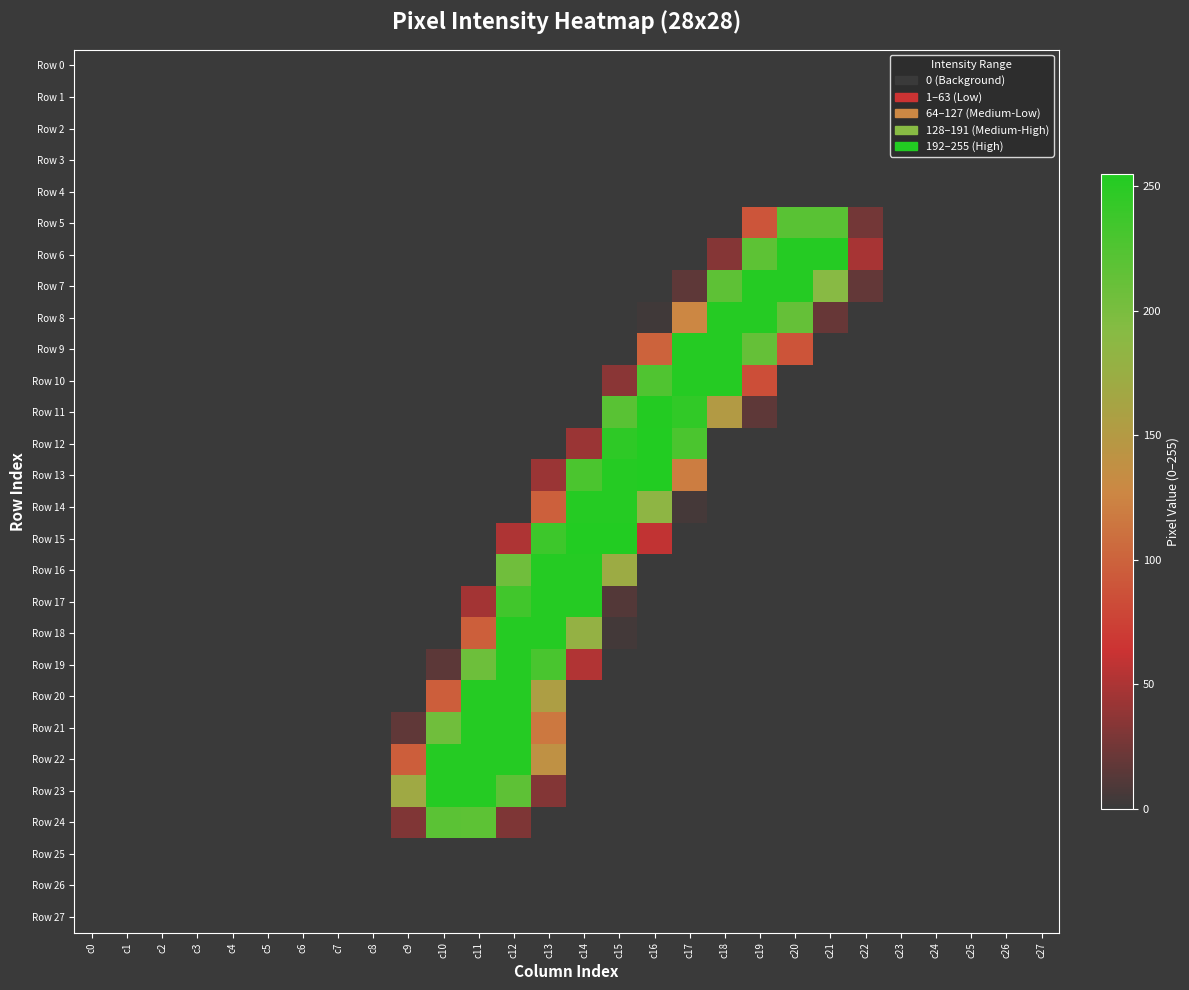

Reading right to left, transcribe all the data shown in this chart.

Row 0: c27=0	c26=0	c25=0	c24=0	c23=0	c22=0	c21=0	c20=0	c19=0	c18=0	c17=0	c16=0	c15=0	c14=0	c13=0	c12=0	c11=0	c10=0	c9=0	c8=0	c7=0	c6=0	c5=0	c4=0	c3=0	c2=0	c1=0	c0=0
Row 1: c27=0	c26=0	c25=0	c24=0	c23=0	c22=0	c21=0	c20=0	c19=0	c18=0	c17=0	c16=0	c15=0	c14=0	c13=0	c12=0	c11=0	c10=0	c9=0	c8=0	c7=0	c6=0	c5=0	c4=0	c3=0	c2=0	c1=0	c0=0
Row 2: c27=0	c26=0	c25=0	c24=0	c23=0	c22=0	c21=0	c20=0	c19=0	c18=0	c17=0	c16=0	c15=0	c14=0	c13=0	c12=0	c11=0	c10=0	c9=0	c8=0	c7=0	c6=0	c5=0	c4=0	c3=0	c2=0	c1=0	c0=0
Row 3: c27=0	c26=0	c25=0	c24=0	c23=0	c22=0	c21=0	c20=0	c19=0	c18=0	c17=0	c16=0	c15=0	c14=0	c13=0	c12=0	c11=0	c10=0	c9=0	c8=0	c7=0	c6=0	c5=0	c4=0	c3=0	c2=0	c1=0	c0=0
Row 4: c27=0	c26=0	c25=0	c24=0	c23=0	c22=0	c21=0	c20=0	c19=0	c18=0	c17=0	c16=0	c15=0	c14=0	c13=0	c12=0	c11=0	c10=0	c9=0	c8=0	c7=0	c6=0	c5=0	c4=0	c3=0	c2=0	c1=0	c0=0
Row 5: c27=0	c26=0	c25=0	c24=0	c23=0	c22=25	c21=220	c20=220	c19=90	c18=0	c17=0	c16=0	c15=0	c14=0	c13=0	c12=0	c11=0	c10=0	c9=0	c8=0	c7=0	c6=0	c5=0	c4=0	c3=0	c2=0	c1=0	c0=0
Row 6: c27=0	c26=0	c25=0	c24=0	c23=0	c22=48	c21=253	c20=253	c19=218	c18=33	c17=0	c16=0	c15=0	c14=0	c13=0	c12=0	c11=0	c10=0	c9=0	c8=0	c7=0	c6=0	c5=0	c4=0	c3=0	c2=0	c1=0	c0=0
Row 7: c27=0	c26=0	c25=0	c24=0	c23=0	c22=18	c21=191	c20=253	c19=253	c18=217	c17=16	c16=0	c15=0	c14=0	c13=0	c12=0	c11=0	c10=0	c9=0	c8=0	c7=0	c6=0	c5=0	c4=0	c3=0	c2=0	c1=0	c0=0
Row 8: c27=0	c26=0	c25=0	c24=0	c23=0	c22=0	c21=20	c20=213	c19=253	c18=253	c17=127	c16=3	c15=0	c14=0	c13=0	c12=0	c11=0	c10=0	c9=0	c8=0	c7=0	c6=0	c5=0	c4=0	c3=0	c2=0	c1=0	c0=0
Row 9: c27=0	c26=0	c25=0	c24=0	c23=0	c22=0	c21=0	c20=89	c19=213	c18=253	c17=253	c16=100	c15=0	c14=0	c13=0	c12=0	c11=0	c10=0	c9=0	c8=0	c7=0	c6=0	c5=0	c4=0	c3=0	c2=0	c1=0	c0=0
Row 10: c27=0	c26=0	c25=0	c24=0	c23=0	c22=0	c21=0	c20=0	c19=84	c18=253	c17=253	c16=226	c15=35	c14=0	c13=0	c12=0	c11=0	c10=0	c9=0	c8=0	c7=0	c6=0	c5=0	c4=0	c3=0	c2=0	c1=0	c0=0
Row 11: c27=0	c26=0	c25=0	c24=0	c23=0	c22=0	c21=0	c20=0	c19=16	c18=151	c17=245	c16=254	c15=220	c14=0	c13=0	c12=0	c11=0	c10=0	c9=0	c8=0	c7=0	c6=0	c5=0	c4=0	c3=0	c2=0	c1=0	c0=0
Row 12: c27=0	c26=0	c25=0	c24=0	c23=0	c22=0	c21=0	c20=0	c19=0	c18=0	c17=229	c16=255	c15=247	c14=42	c13=0	c12=0	c11=0	c10=0	c9=0	c8=0	c7=0	c6=0	c5=0	c4=0	c3=0	c2=0	c1=0	c0=0
Row 13: c27=0	c26=0	c25=0	c24=0	c23=0	c22=0	c21=0	c20=0	c19=0	c18=0	c17=120	c16=255	c15=253	c14=229	c13=42	c12=0	c11=0	c10=0	c9=0	c8=0	c7=0	c6=0	c5=0	c4=0	c3=0	c2=0	c1=0	c0=0
Row 14: c27=0	c26=0	c25=0	c24=0	c23=0	c22=0	c21=0	c20=0	c19=0	c18=0	c17=5	c16=185	c15=253	c14=253	c13=98	c12=0	c11=0	c10=0	c9=0	c8=0	c7=0	c6=0	c5=0	c4=0	c3=0	c2=0	c1=0	c0=0
Row 15: c27=0	c26=0	c25=0	c24=0	c23=0	c22=0	c21=0	c20=0	c19=0	c18=0	c17=0	c16=59	c15=255	c14=255	c13=238	c12=51	c11=0	c10=0	c9=0	c8=0	c7=0	c6=0	c5=0	c4=0	c3=0	c2=0	c1=0	c0=0
Row 16: c27=0	c26=0	c25=0	c24=0	c23=0	c22=0	c21=0	c20=0	c19=0	c18=0	c17=0	c16=0	c15=172	c14=253	c13=253	c12=206	c11=0	c10=0	c9=0	c8=0	c7=0	c6=0	c5=0	c4=0	c3=0	c2=0	c1=0	c0=0
Row 17: c27=0	c26=0	c25=0	c24=0	c23=0	c22=0	c21=0	c20=0	c19=0	c18=0	c17=0	c16=0	c15=11	c14=253	c13=253	c12=235	c11=46	c10=0	c9=0	c8=0	c7=0	c6=0	c5=0	c4=0	c3=0	c2=0	c1=0	c0=0
Row 18: c27=0	c26=0	c25=0	c24=0	c23=0	c22=0	c21=0	c20=0	c19=0	c18=0	c17=0	c16=0	c15=4	c14=180	c13=253	c12=253	c11=97	c10=0	c9=0	c8=0	c7=0	c6=0	c5=0	c4=0	c3=0	c2=0	c1=0	c0=0
Row 19: c27=0	c26=0	c25=0	c24=0	c23=0	c22=0	c21=0	c20=0	c19=0	c18=0	c17=0	c16=0	c15=0	c14=52	c13=230	c12=253	c11=208	c10=15	c9=0	c8=0	c7=0	c6=0	c5=0	c4=0	c3=0	c2=0	c1=0	c0=0
Row 20: c27=0	c26=0	c25=0	c24=0	c23=0	c22=0	c21=0	c20=0	c19=0	c18=0	c17=0	c16=0	c15=0	c14=0	c13=156	c12=253	c11=253	c10=96	c9=0	c8=0	c7=0	c6=0	c5=0	c4=0	c3=0	c2=0	c1=0	c0=0
Row 21: c27=0	c26=0	c25=0	c24=0	c23=0	c22=0	c21=0	c20=0	c19=0	c18=0	c17=0	c16=0	c15=0	c14=0	c13=116	c12=253	c11=253	c10=206	c9=17	c8=0	c7=0	c6=0	c5=0	c4=0	c3=0	c2=0	c1=0	c0=0
Row 22: c27=0	c26=0	c25=0	c24=0	c23=0	c22=0	c21=0	c20=0	c19=0	c18=0	c17=0	c16=0	c15=0	c14=0	c13=139	c12=253	c11=253	c10=253	c9=96	c8=0	c7=0	c6=0	c5=0	c4=0	c3=0	c2=0	c1=0	c0=0
Row 23: c27=0	c26=0	c25=0	c24=0	c23=0	c22=0	c21=0	c20=0	c19=0	c18=0	c17=0	c16=0	c15=0	c14=0	c13=32	c12=217	c11=253	c10=253	c9=169	c8=0	c7=0	c6=0	c5=0	c4=0	c3=0	c2=0	c1=0	c0=0
Row 24: c27=0	c26=0	c25=0	c24=0	c23=0	c22=0	c21=0	c20=0	c19=0	c18=0	c17=0	c16=0	c15=0	c14=0	c13=0	c12=30	c11=218	c10=219	c9=31	c8=0	c7=0	c6=0	c5=0	c4=0	c3=0	c2=0	c1=0	c0=0
Row 25: c27=0	c26=0	c25=0	c24=0	c23=0	c22=0	c21=0	c20=0	c19=0	c18=0	c17=0	c16=0	c15=0	c14=0	c13=0	c12=0	c11=0	c10=0	c9=0	c8=0	c7=0	c6=0	c5=0	c4=0	c3=0	c2=0	c1=0	c0=0
Row 26: c27=0	c26=0	c25=0	c24=0	c23=0	c22=0	c21=0	c20=0	c19=0	c18=0	c17=0	c16=0	c15=0	c14=0	c13=0	c12=0	c11=0	c10=0	c9=0	c8=0	c7=0	c6=0	c5=0	c4=0	c3=0	c2=0	c1=0	c0=0
Row 27: c27=0	c26=0	c25=0	c24=0	c23=0	c22=0	c21=0	c20=0	c19=0	c18=0	c17=0	c16=0	c15=0	c14=0	c13=0	c12=0	c11=0	c10=0	c9=0	c8=0	c7=0	c6=0	c5=0	c4=0	c3=0	c2=0	c1=0	c0=0